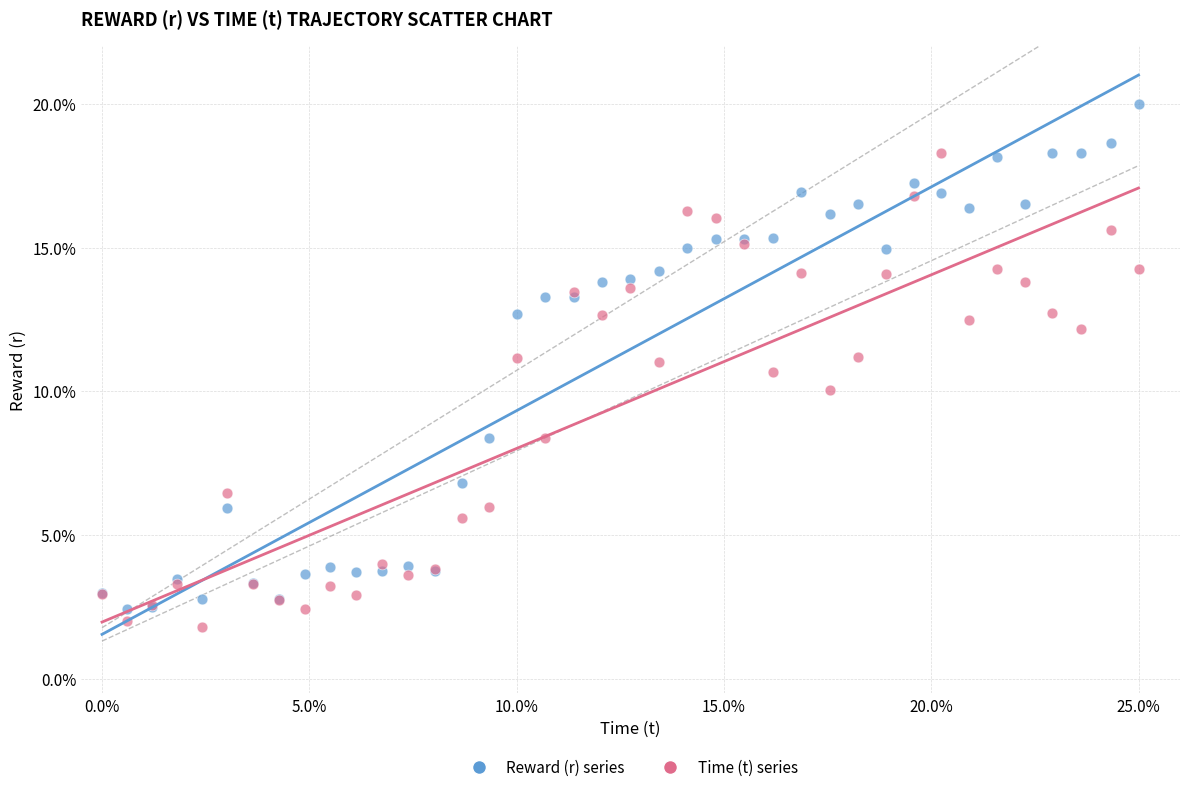

Which series has the widest spread of Y values?

Reward (r) series